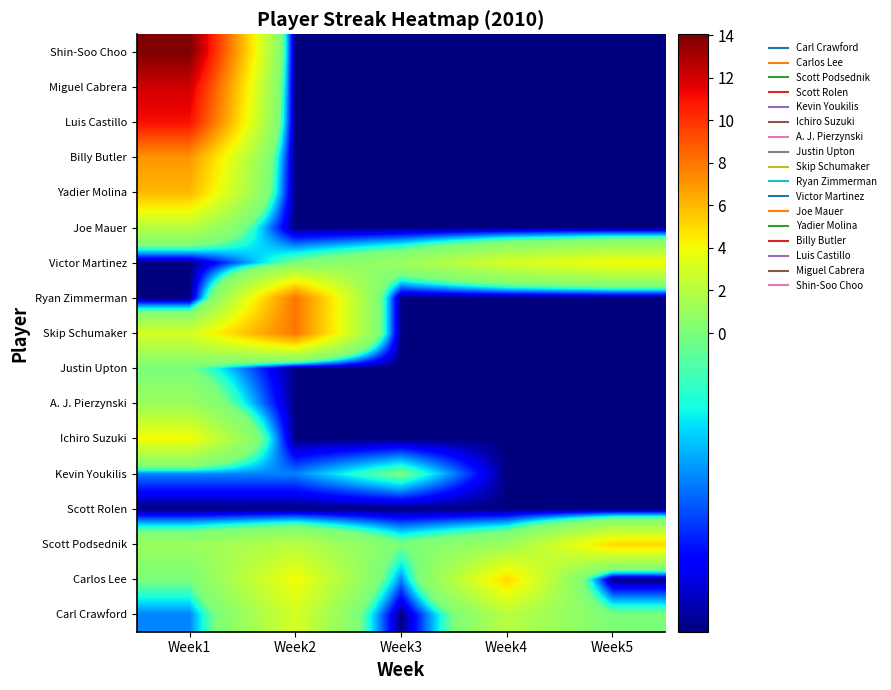

How many categories are shown in the chart?

5